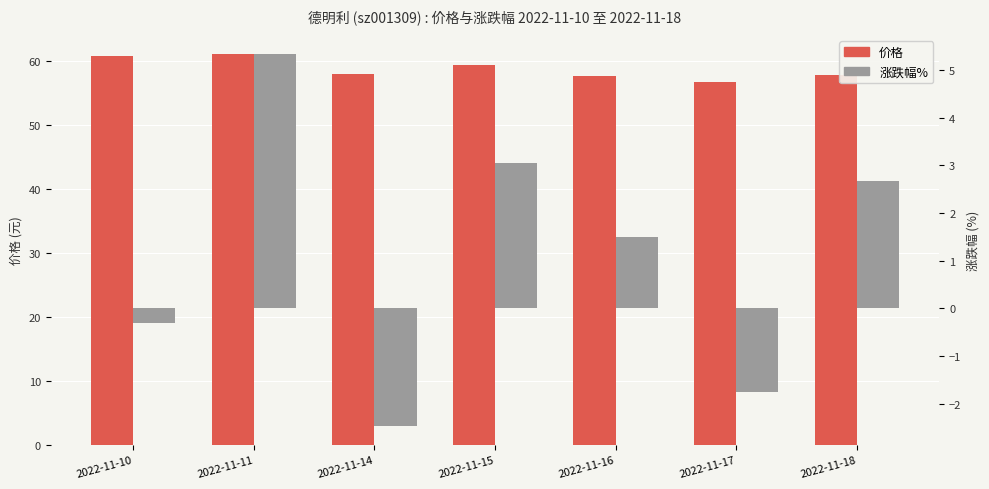

How many values in the 涨跌幅% series exceed 1?

4